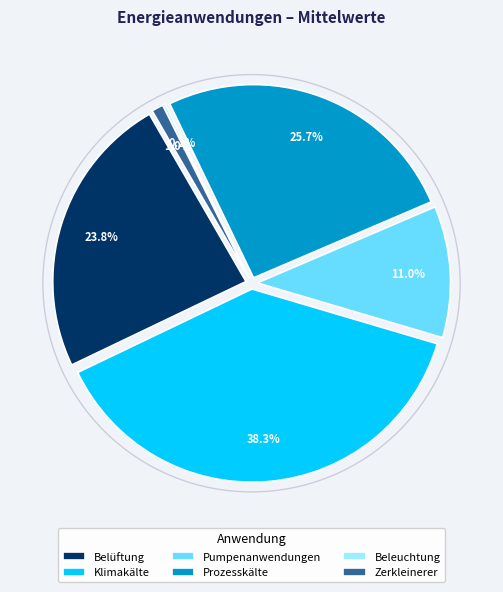

True or false: Zerkleinerer accounts for 1% of the total.

True